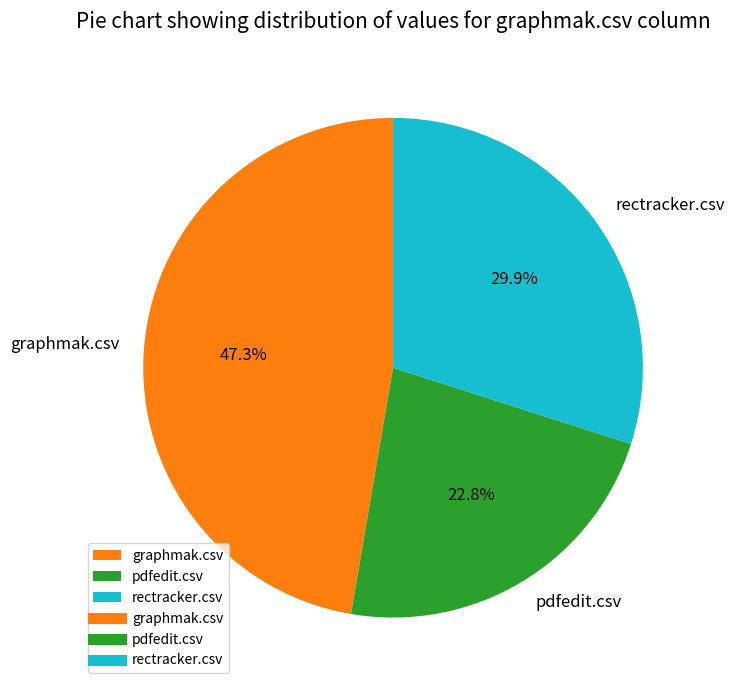

To the nearest percent, what portion does graphmak.csv represent?

47%